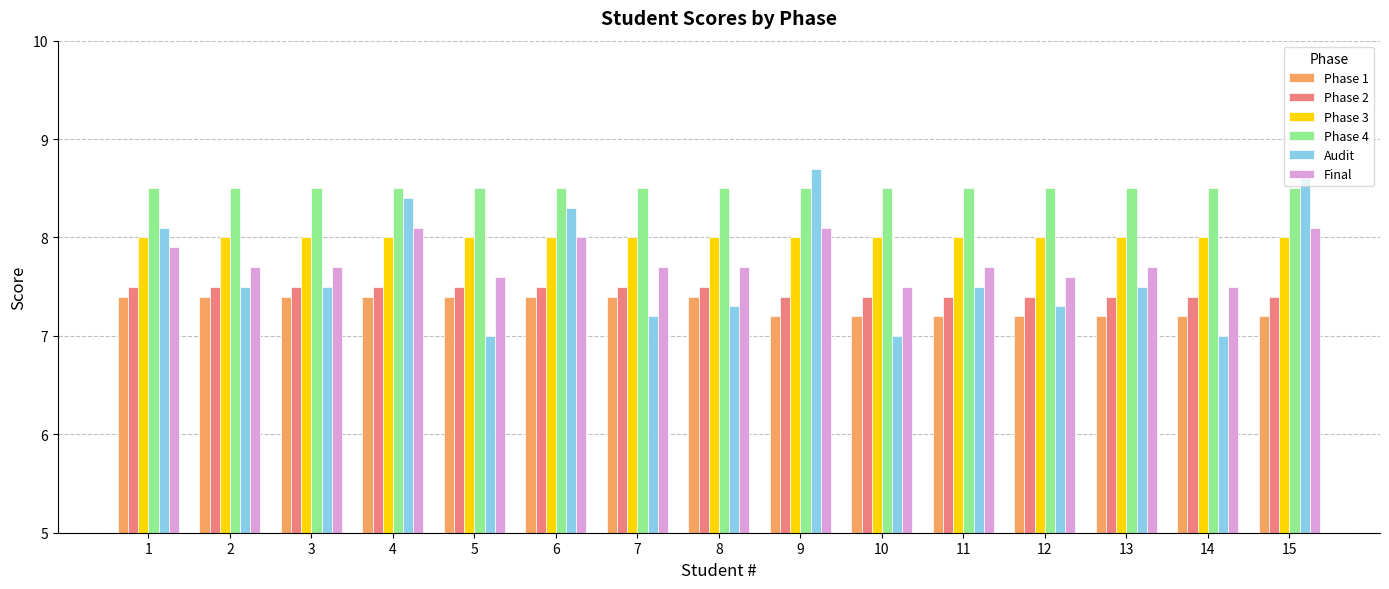

Which series has the largest total across all categories?

Phase 4